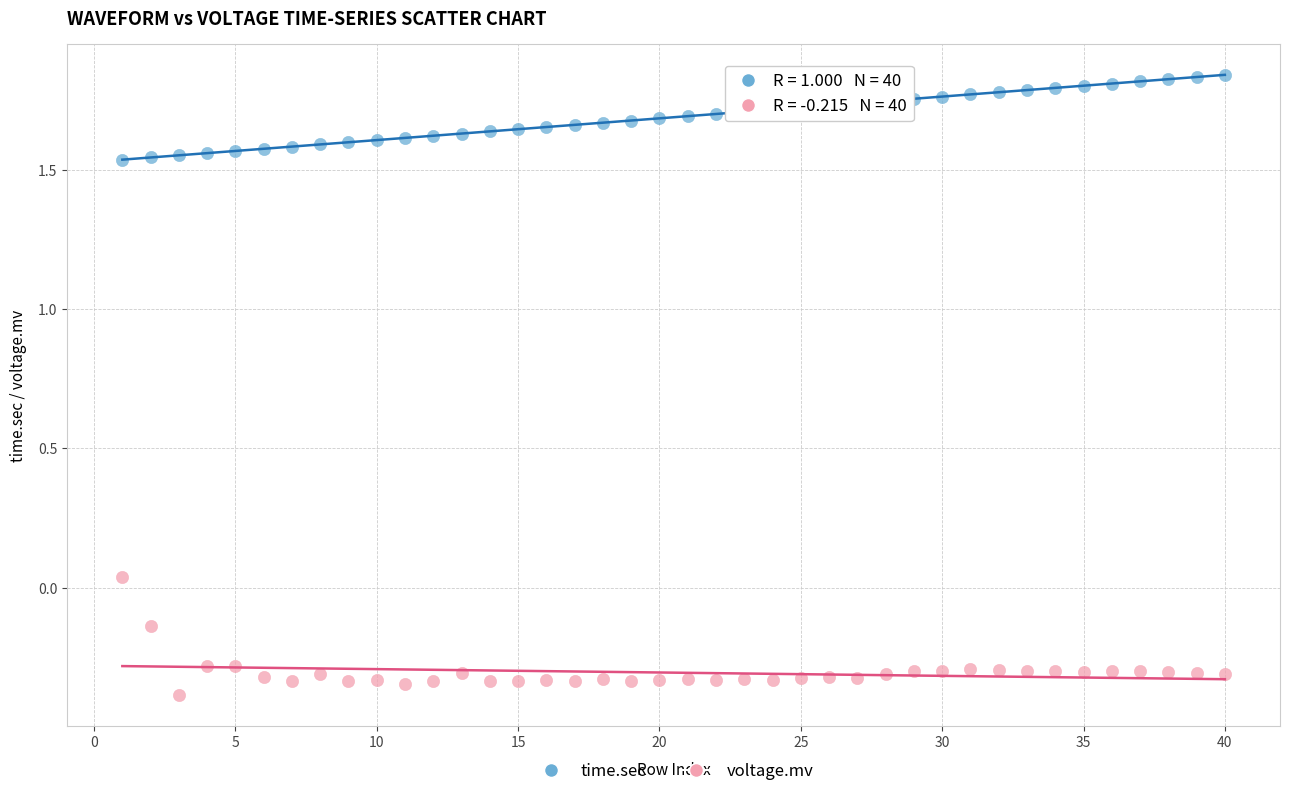

Which series contains the lowest Y value?

voltage.mv